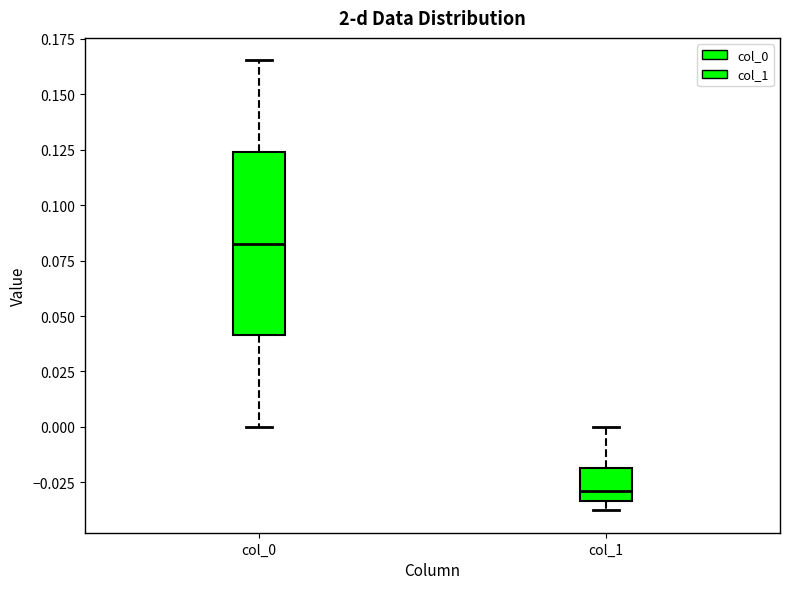

Which box's median line is the highest?

col_0